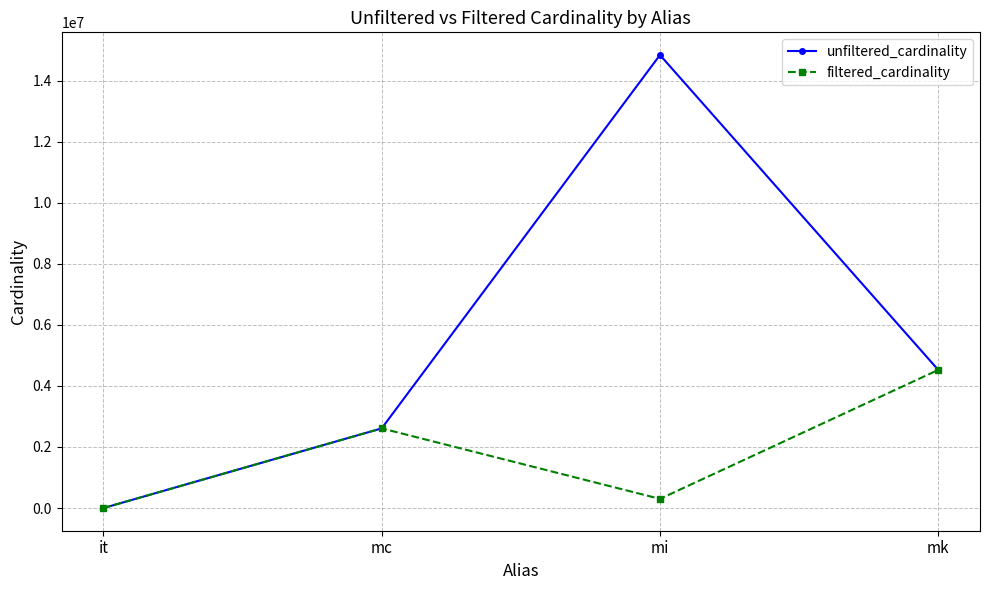

Which series has the largest total across all categories?

unfiltered_cardinality